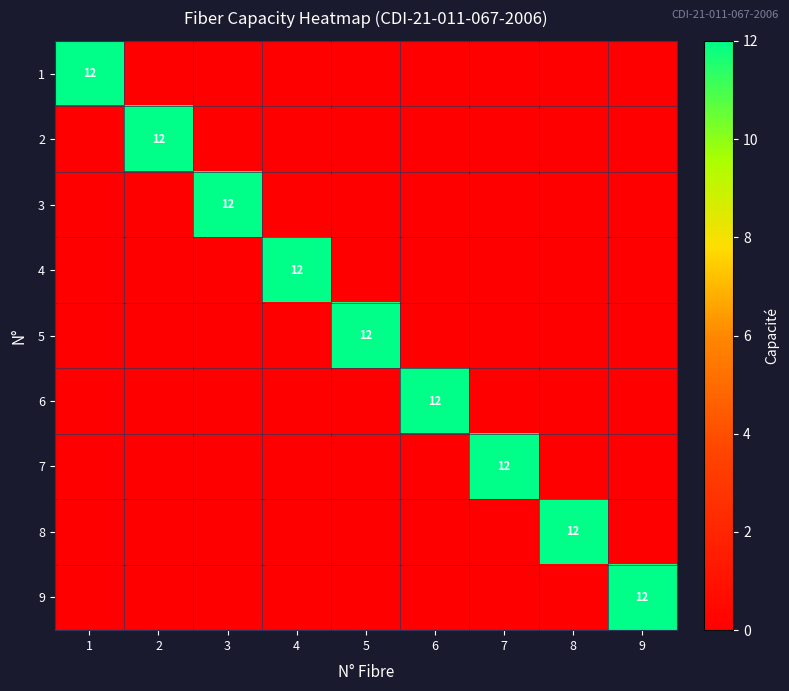

How many categories are shown in the chart?

9